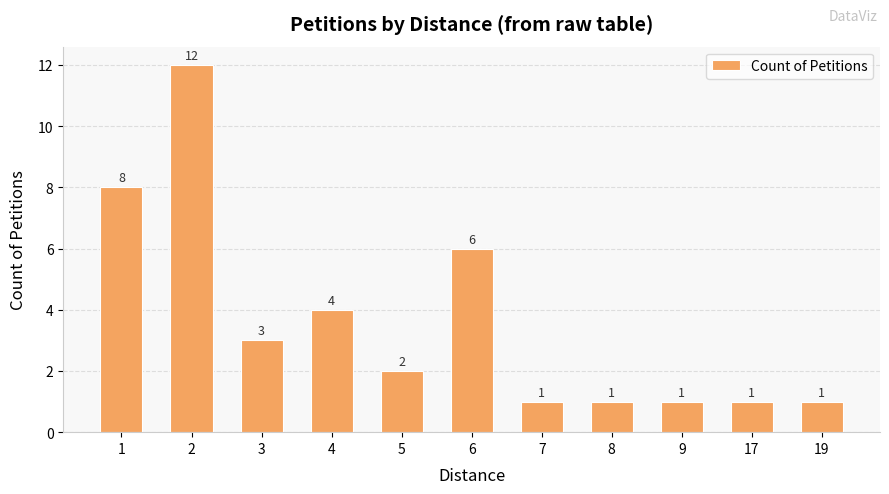

What is the value of the 1st bar from the left?

8